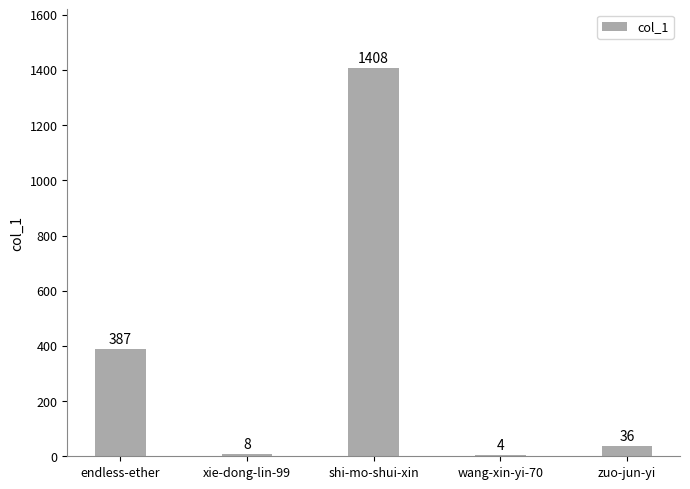

Reading left to right, list all the values displayed in this chart.

endless-ether=387	xie-dong-lin-99=8	shi-mo-shui-xin=1408	wang-xin-yi-70=4	zuo-jun-yi=36